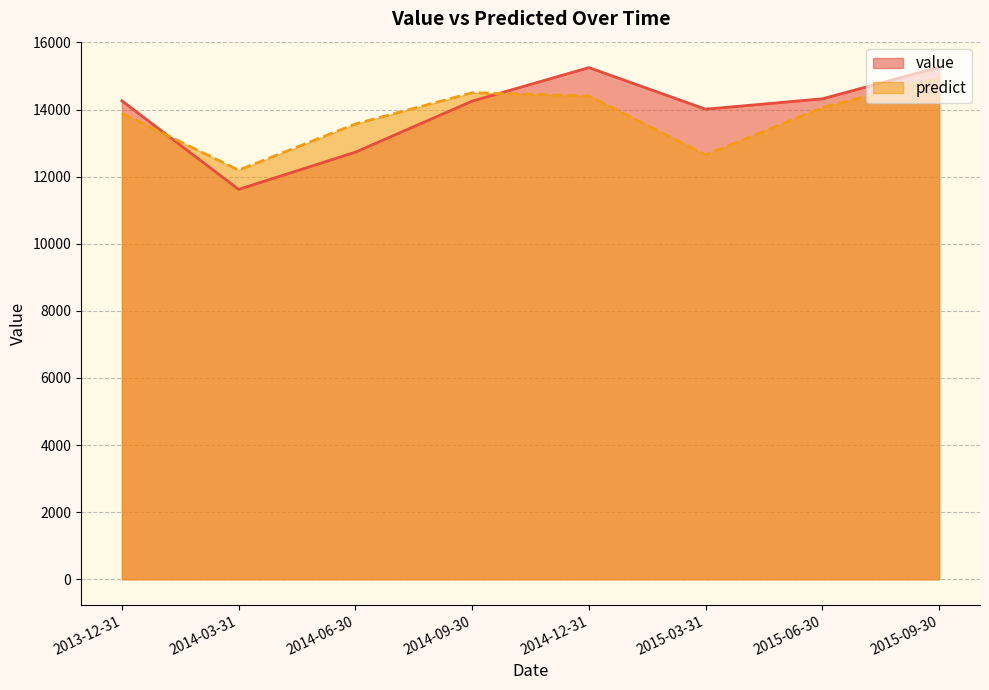

Reading right to left, list all the values displayed in this chart.

value: 2015-09-30=15260.0	2015-06-30=14320.0	2015-03-31=14010.0	2014-12-31=15250.0	2014-09-30=14250.0	2014-06-30=12730.0	2014-03-31=11620.0	2013-12-31=14260.0
predict: 2015-09-30=14946.5	2015-06-30=14058.7	2015-03-31=12647.4	2014-12-31=14405.8	2014-09-30=14500.4	2014-06-30=13569.8	2014-03-31=12193.7	2013-12-31=13886.9